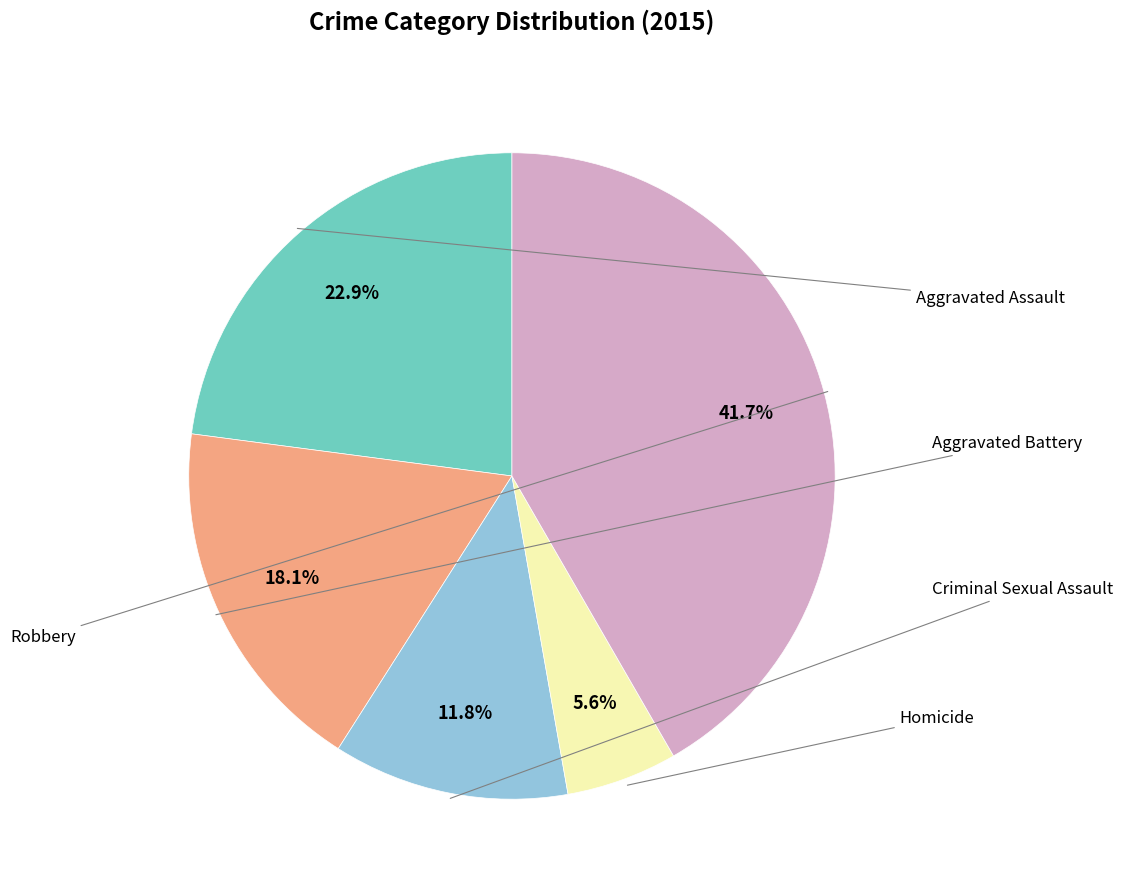

Does any single category account for the majority?

No